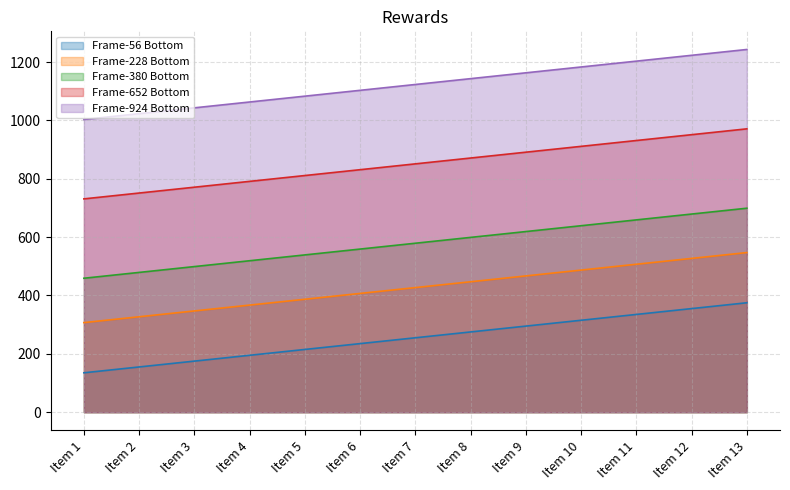

True or false: Frame-228 Bottom and Frame-924 Bottom intersect in this chart.

False